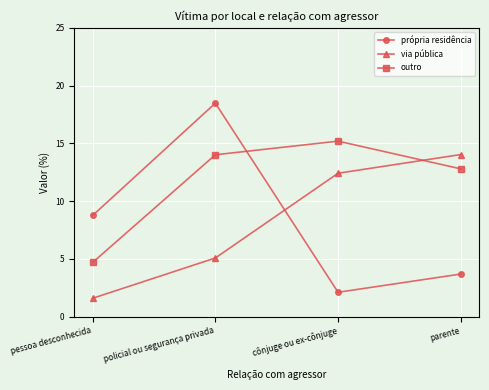

What is the average value of the outro series?

11.7